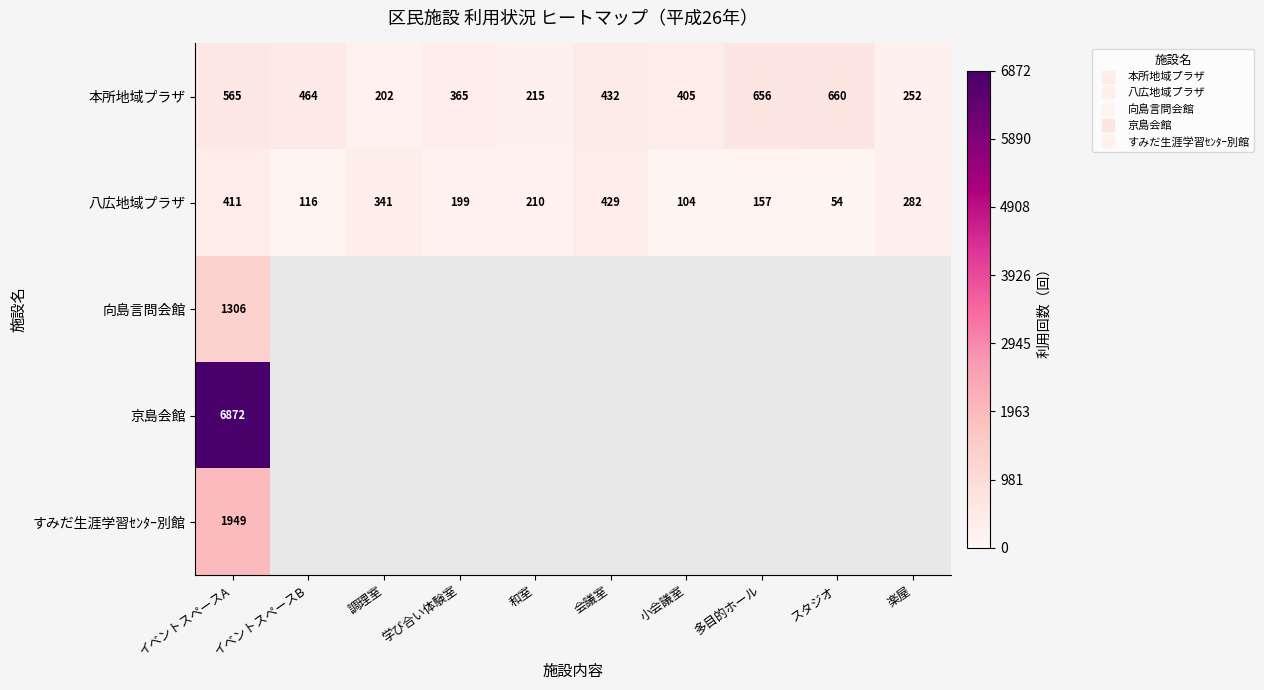

Between 調理室 and 小会議室, which series saw the biggest shift?

八広地域プラザ